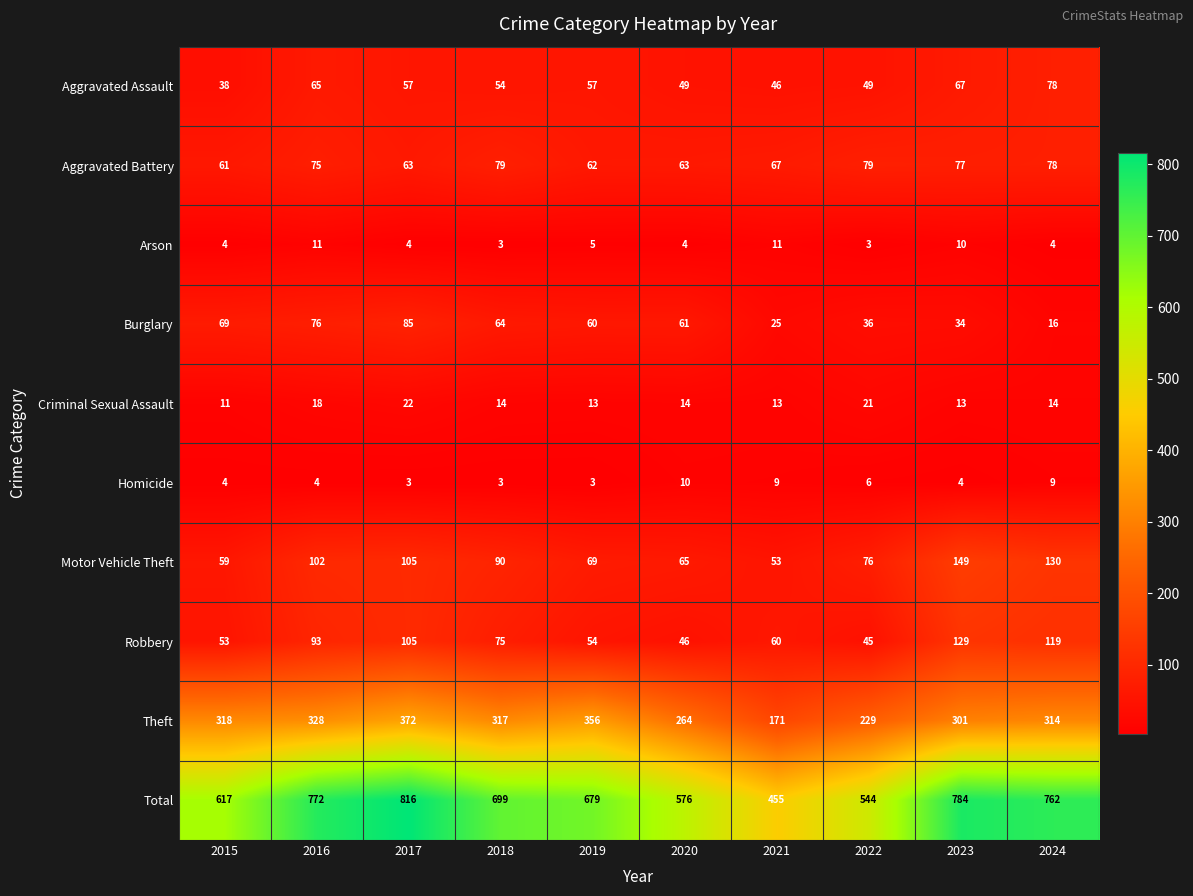

The Robbery series shows 129 at 2023. True or false?

True